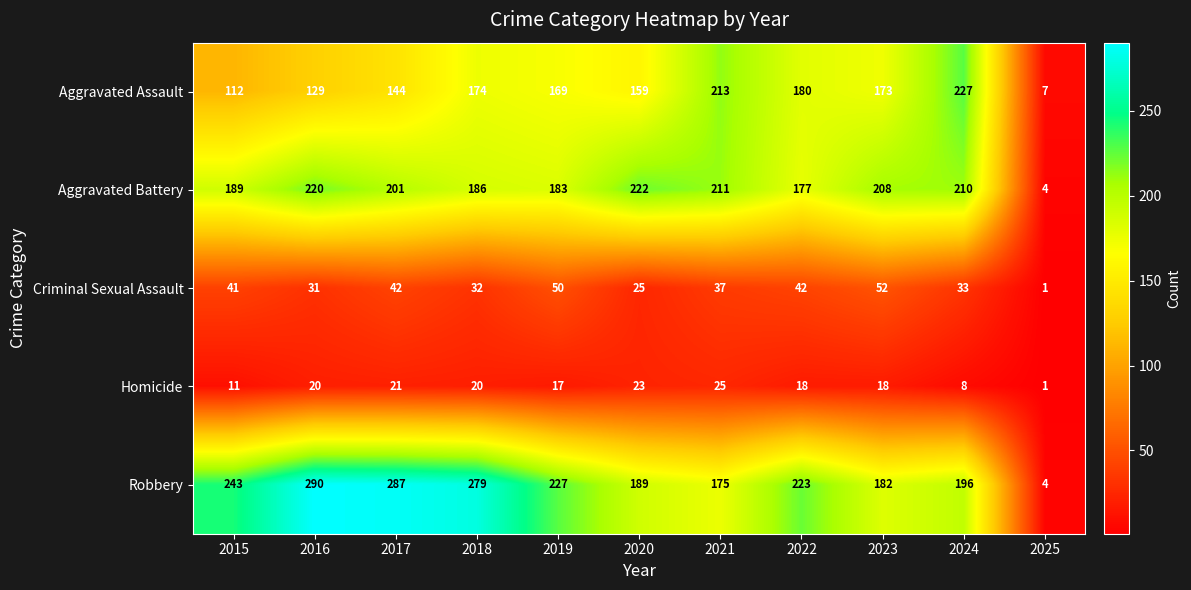

At which label does Aggravated Assault first exceed 169?

2018